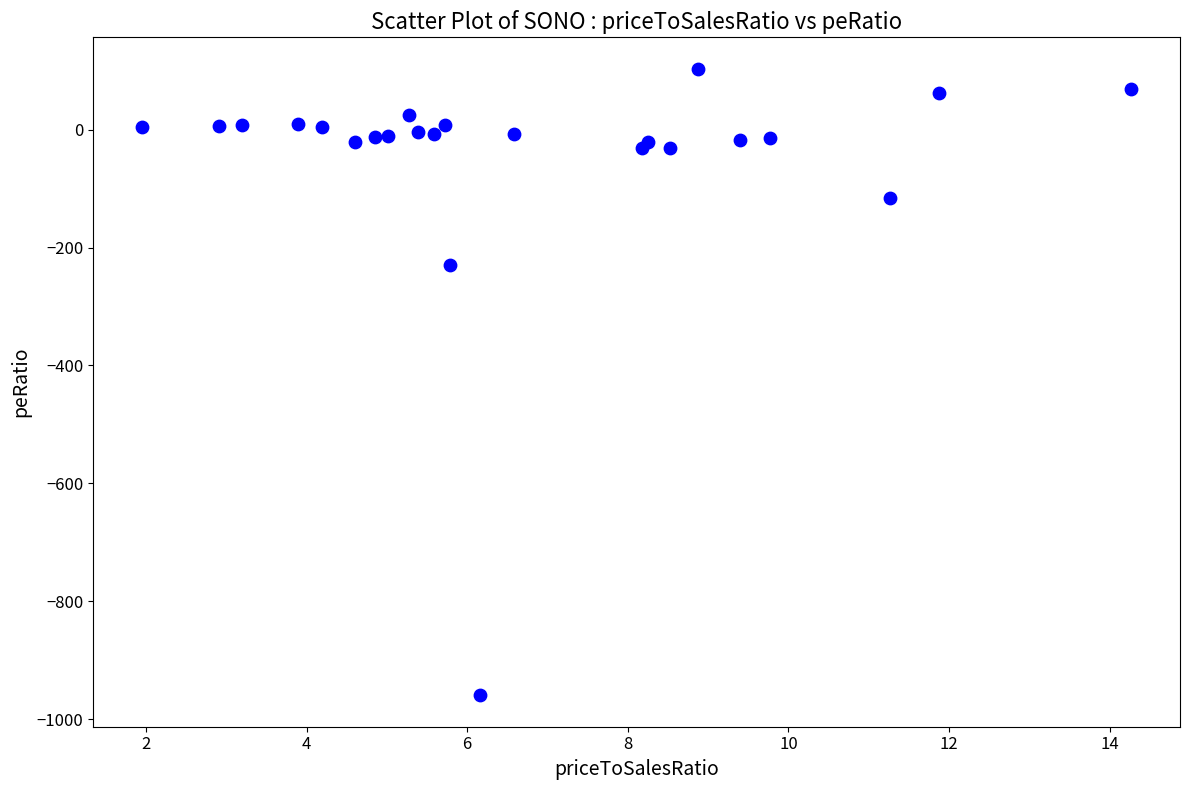

What Y value in the scatter plot is closest to -428?

-229.4